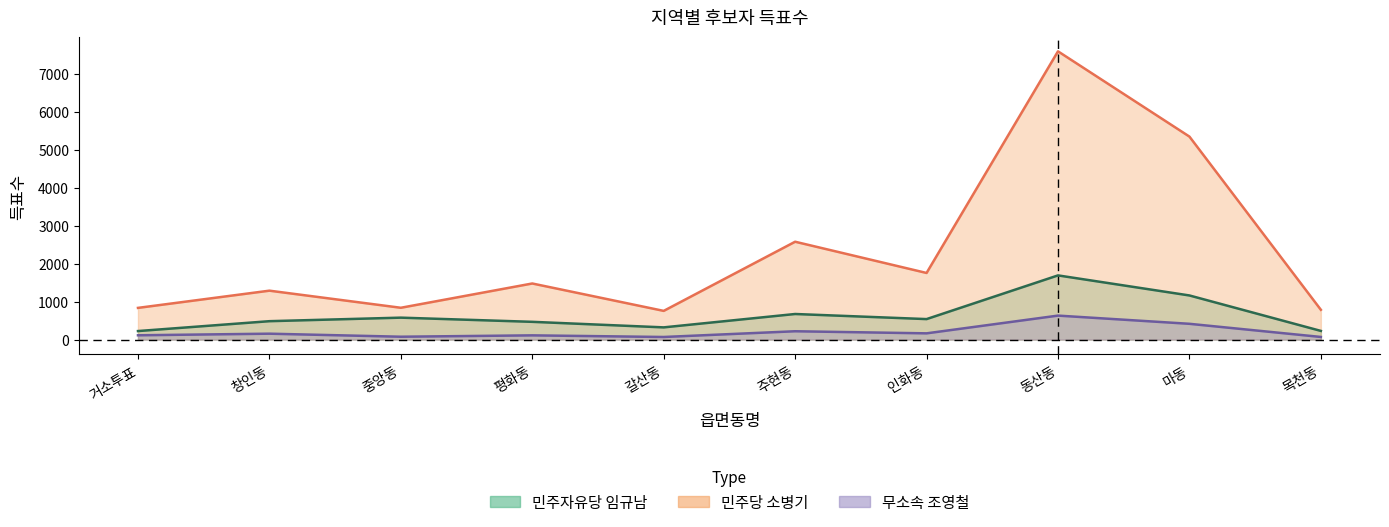

Reading left to right, transcribe all the data shown in this chart.

민주자유당
임규남: 거소투표=225	창인동=485	중앙동=578	평화동=468	갈산동=322	주현동=674	인화동=540	동산동=1690	마동=1162	목천동=229
민주당
소병기: 거소투표=835	창인동=1288	중앙동=838	평화동=1477	갈산동=756	주현동=2576	인화동=1754	동산동=7587	마동=5343	목천동=785
무소속
조영철: 거소투표=114	창인동=156	중앙동=76	평화동=112	갈산동=69	주현동=220	인화동=165	동산동=632	마동=416	목천동=70